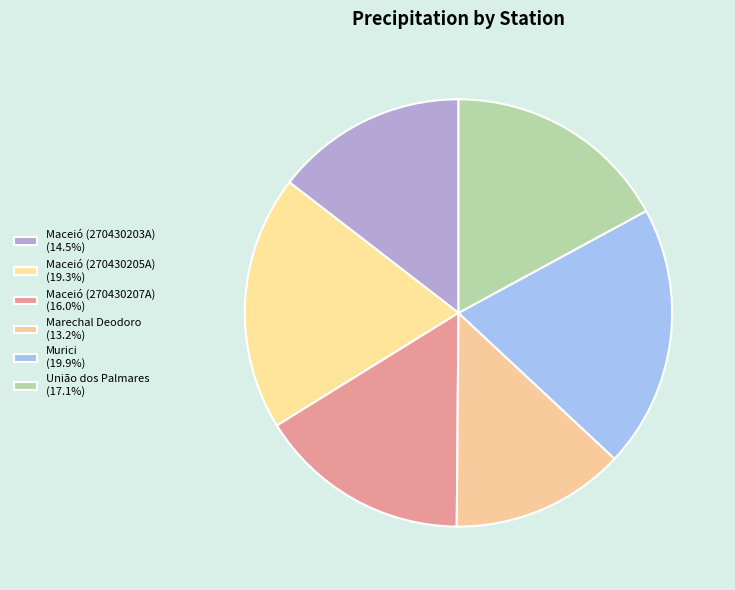

To the nearest percent, what is the difference between the largest and smallest slice percentages?

7%